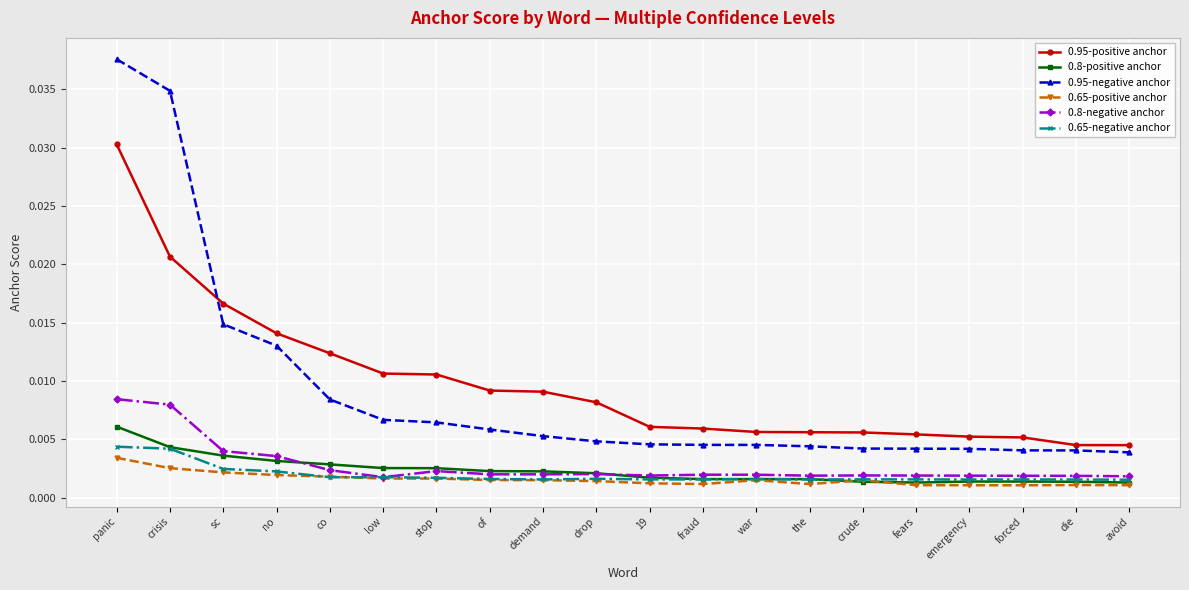

Which series has the widest spread of values?

0.95-negative anchor